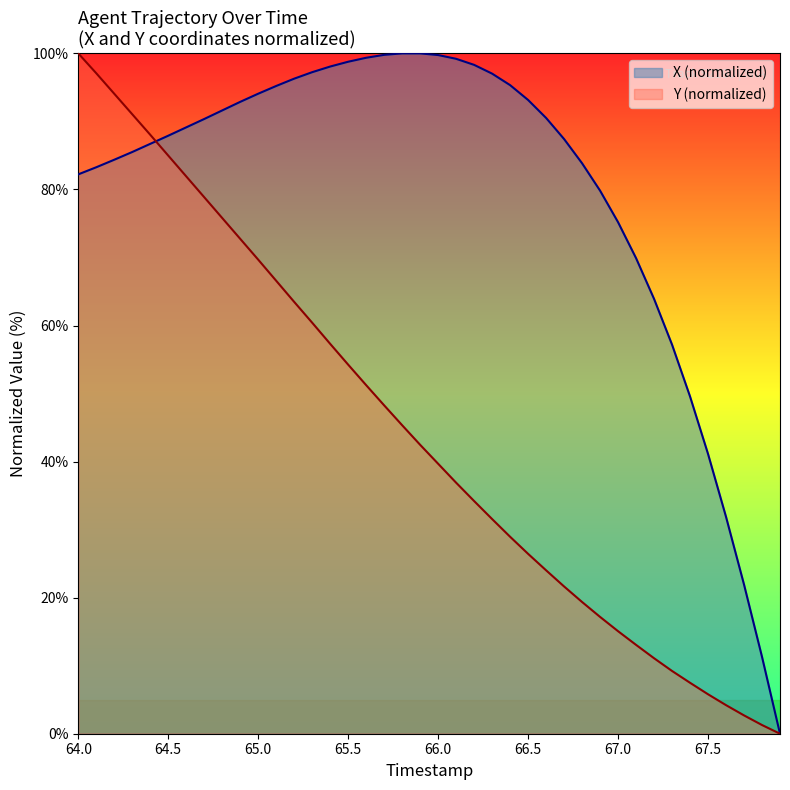

How many times do X and Y cross each other?

1